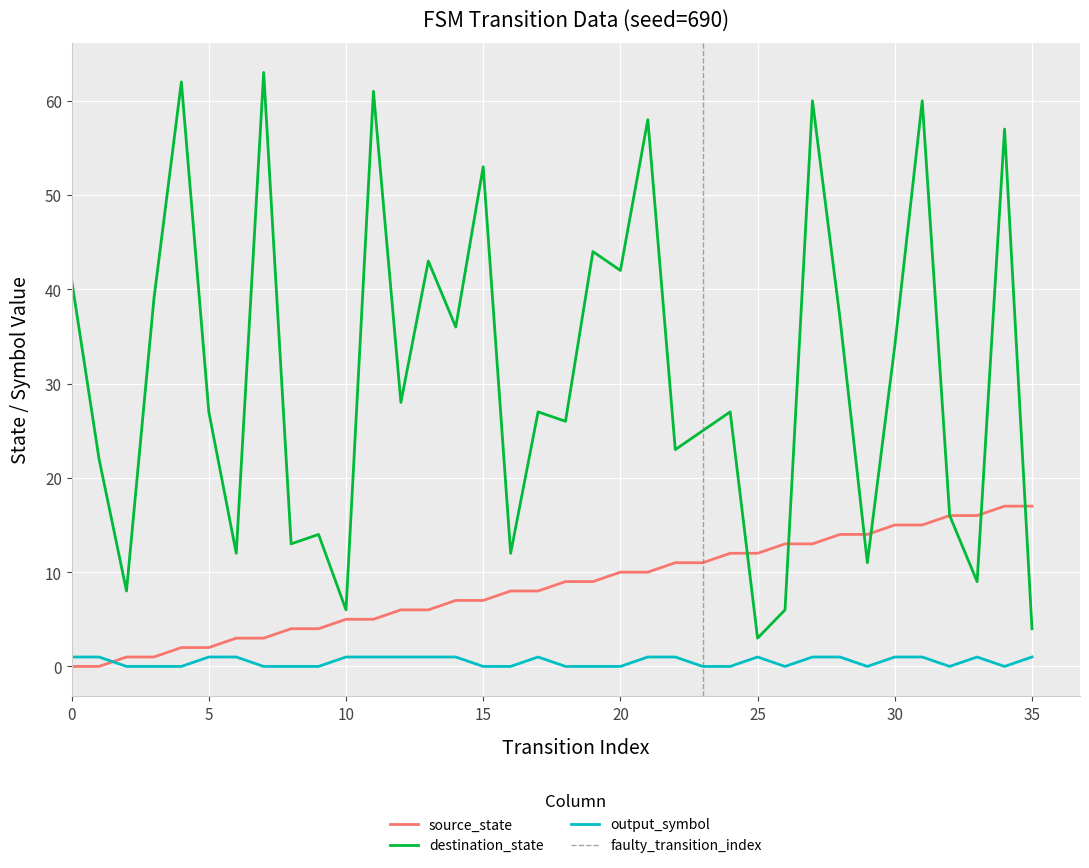

Is it true that output_symbol equals 1 at 25?

True